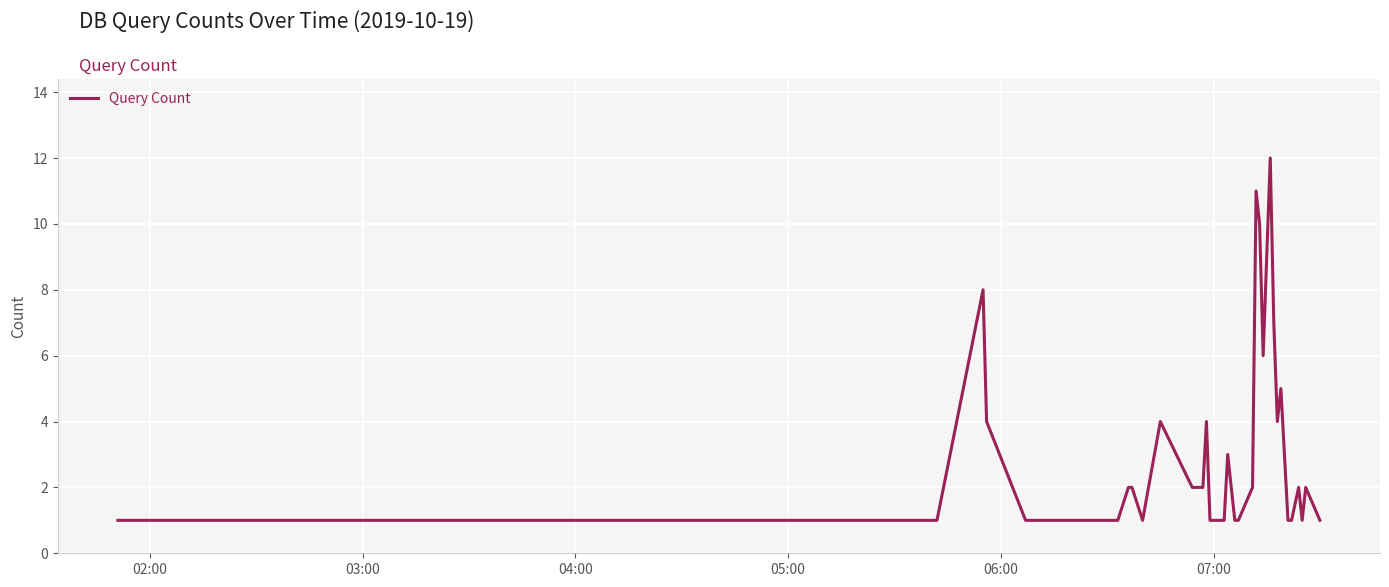

What is the difference between the maximum and minimum values?

11